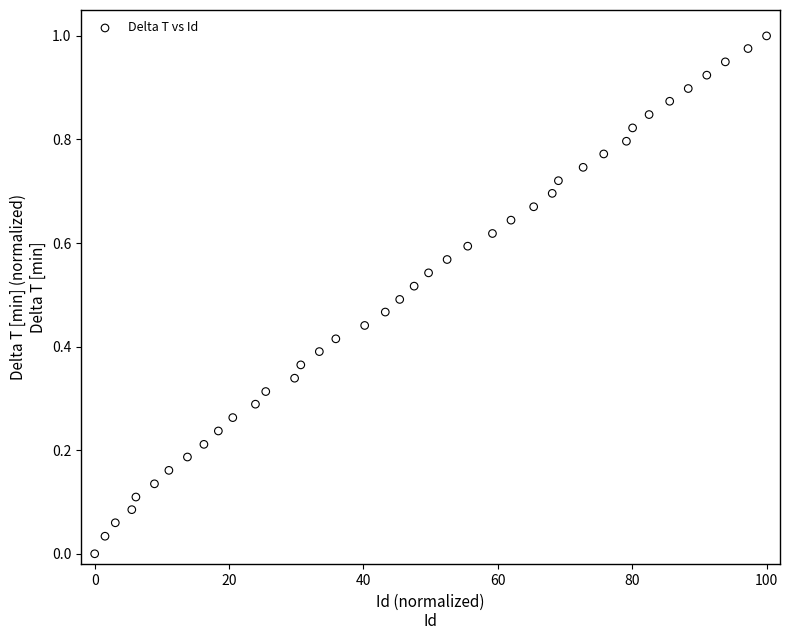

What is the range of X values (max minus min)?

100.0